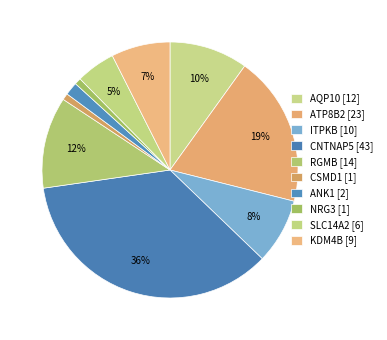

Count the number of slices in the pie.

10